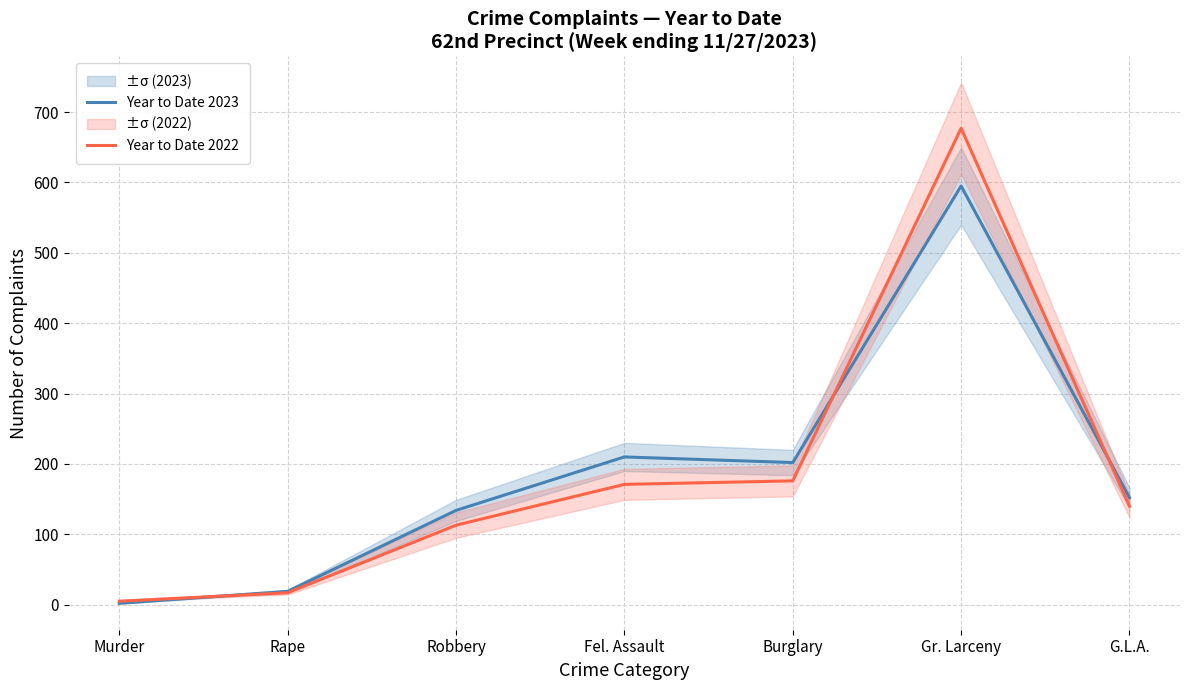

What is the value of the Year to Date 2023 point at the 4th from the left?

210